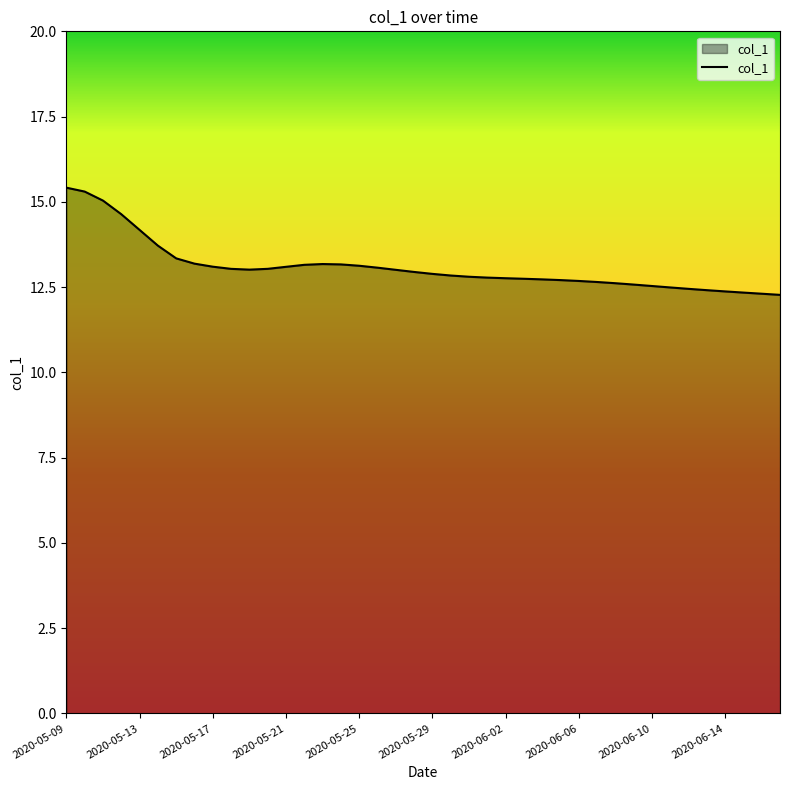

What is the maximum value shown in the chart?

15.4